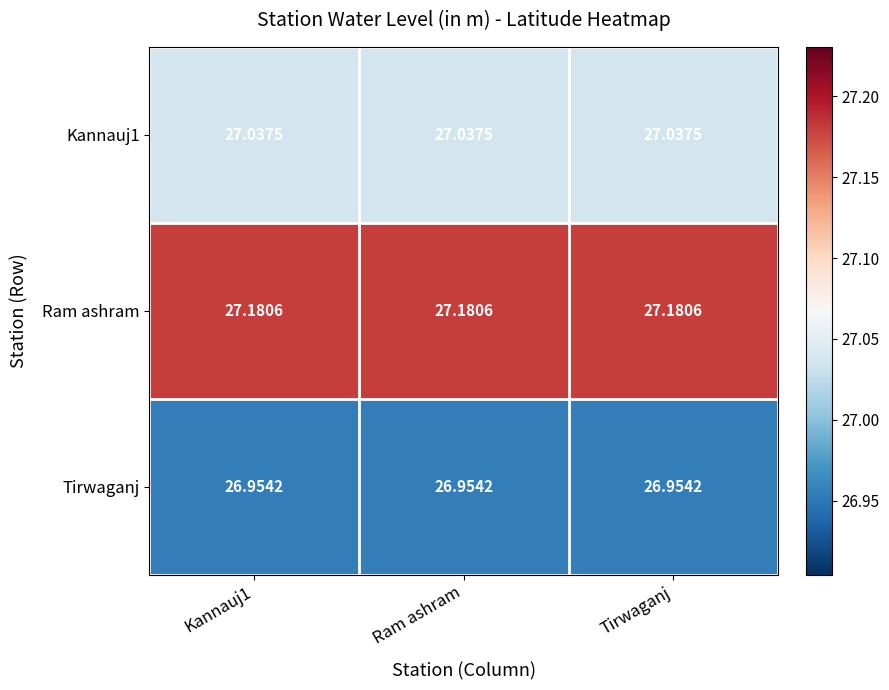

Which series has the largest total across all categories?

Ram ashram